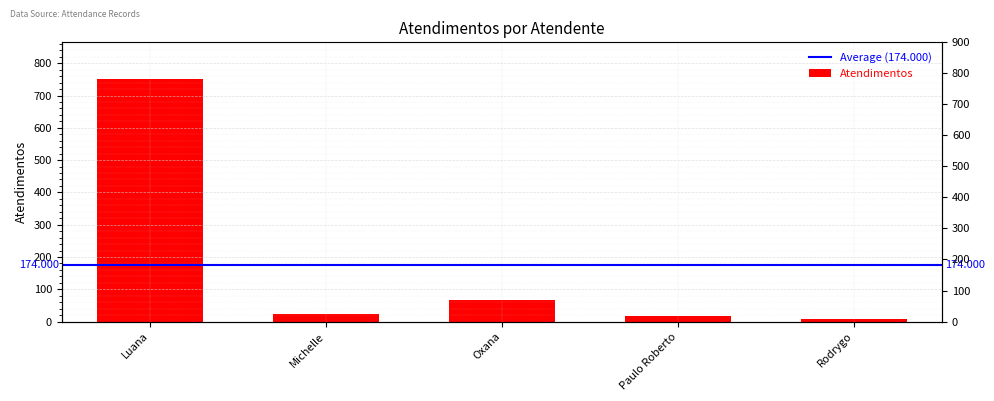

What is the value of the 1st bar from the left?

752